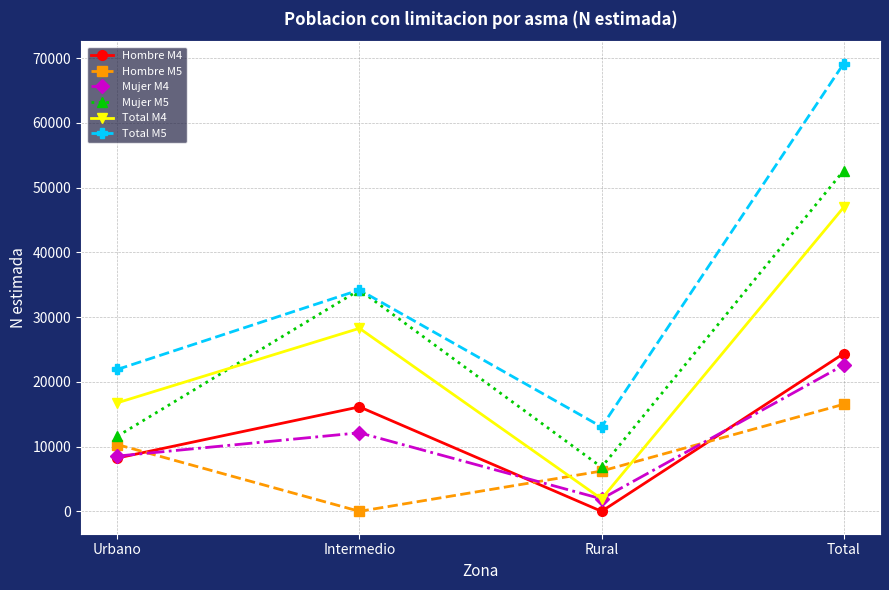

What is the difference between the second highest and second lowest values in the Total M5 series?

12282